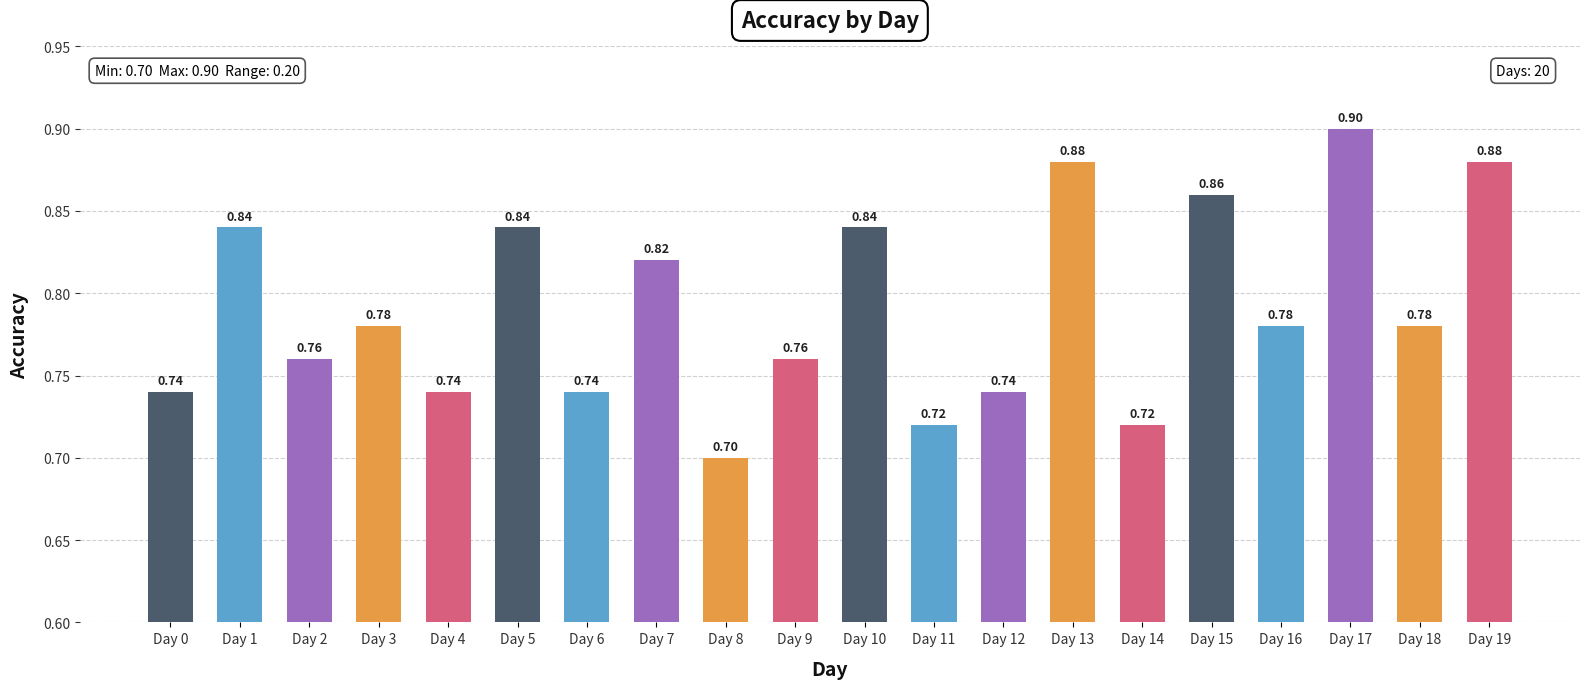

Which label corresponds to the smallest value in the chart?

Day 8